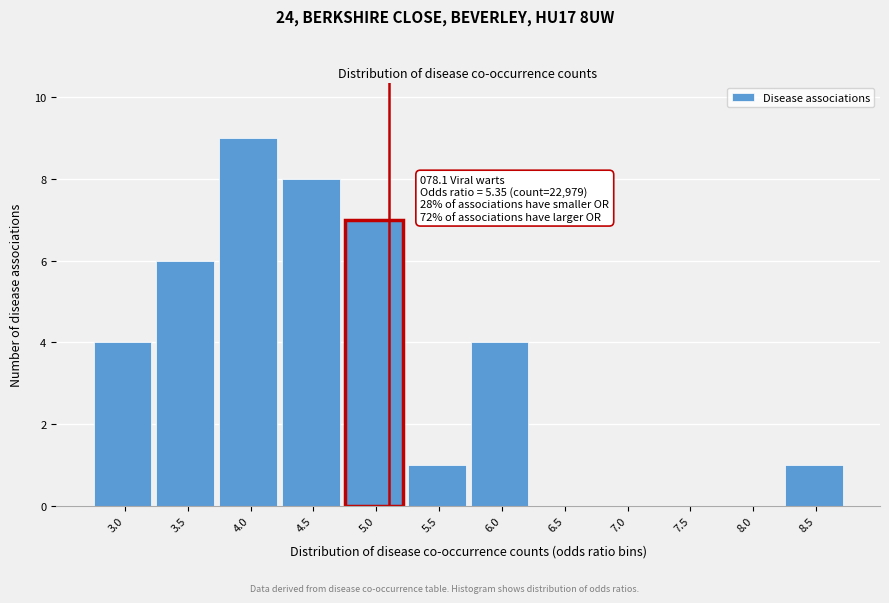

Reading left to right, list all the values displayed in this chart.

3.0=4	3.5=6	4.0=9	4.5=8	5.0=7	5.5=1	6.0=4	6.5=0	7.0=0	7.5=0	8.0=0	8.5=1